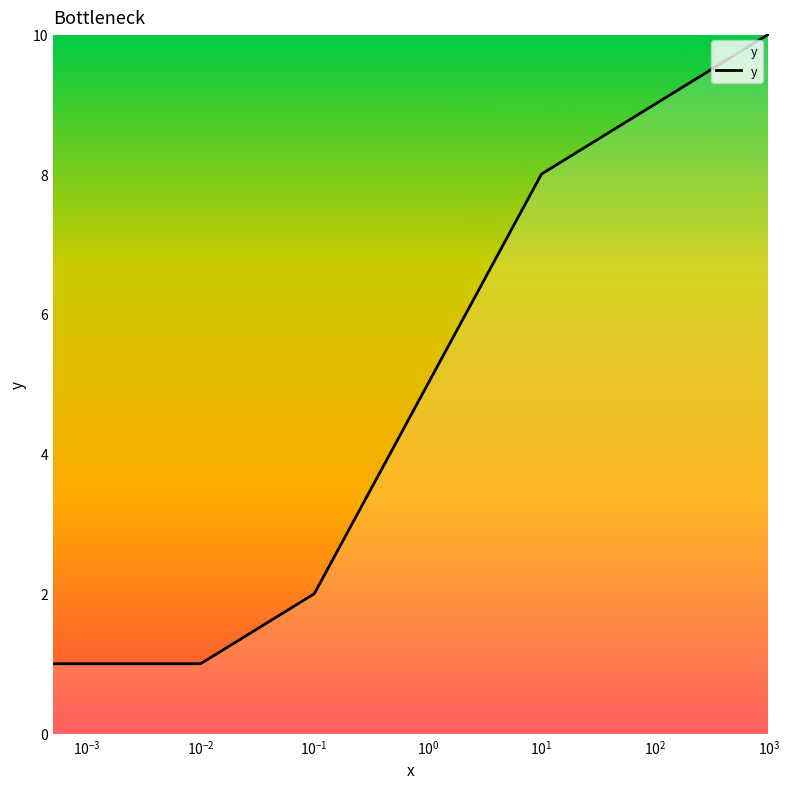

What is the average value?

5